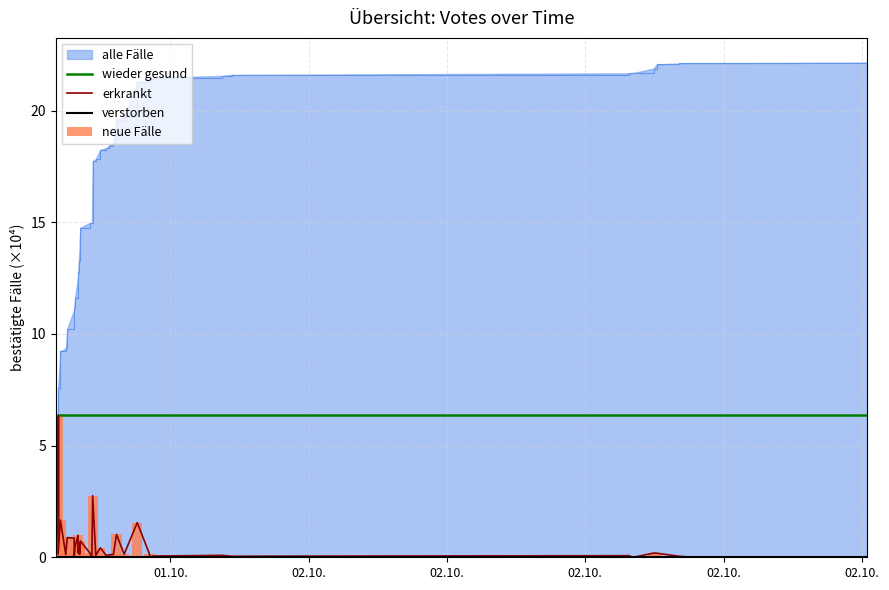

Does the chart contain stacked bars?

No